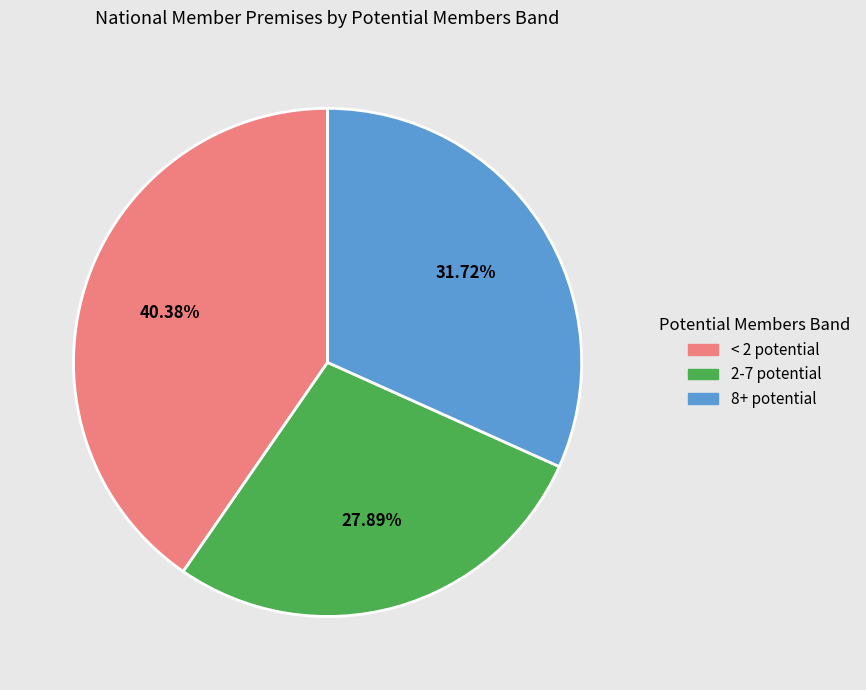

To the nearest percent, what is the average slice percentage?

33%